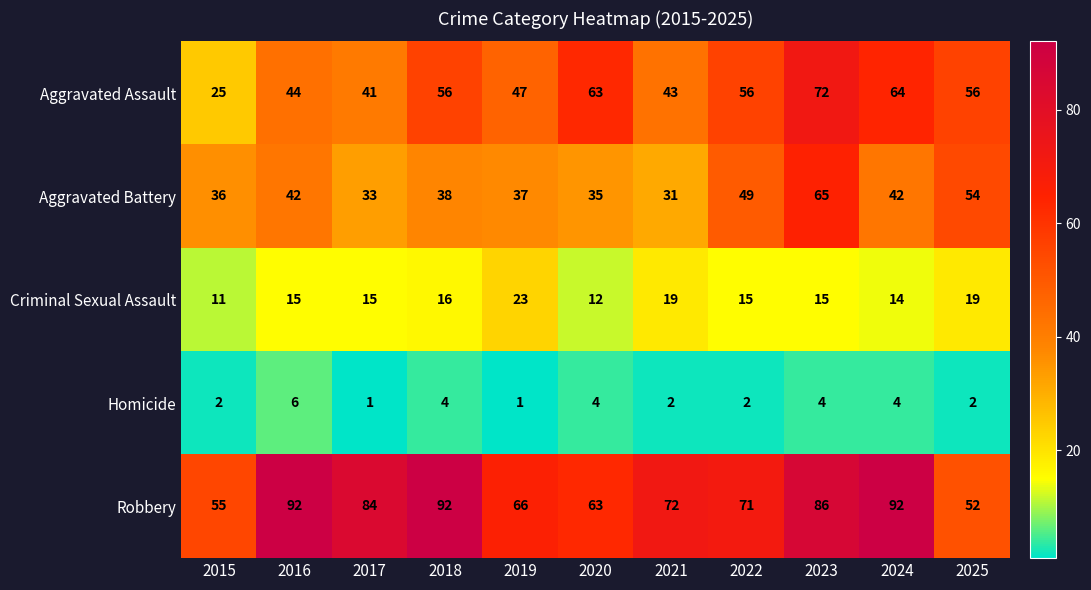

What is the sum of all Criminal Sexual Assault values?

174